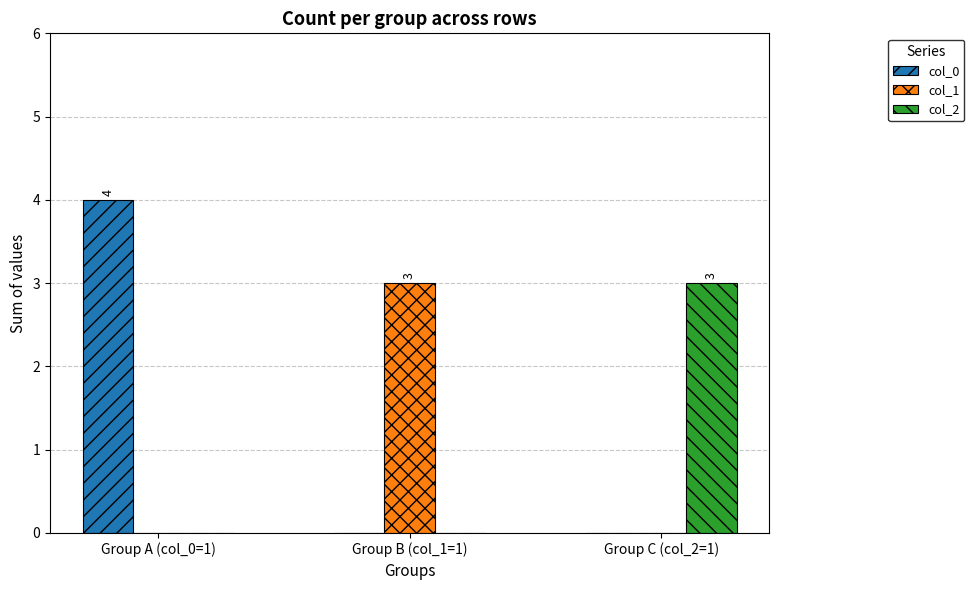

Which series has the widest spread of values?

col_0